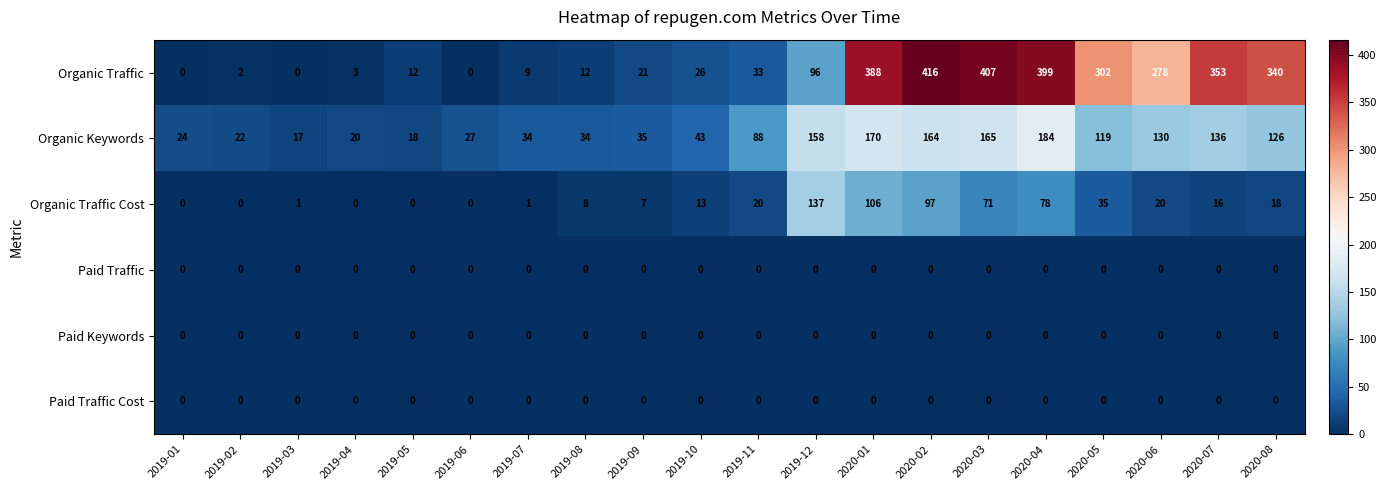

True or false: Organic Traffic has a value of 302 at 2020-05.

True